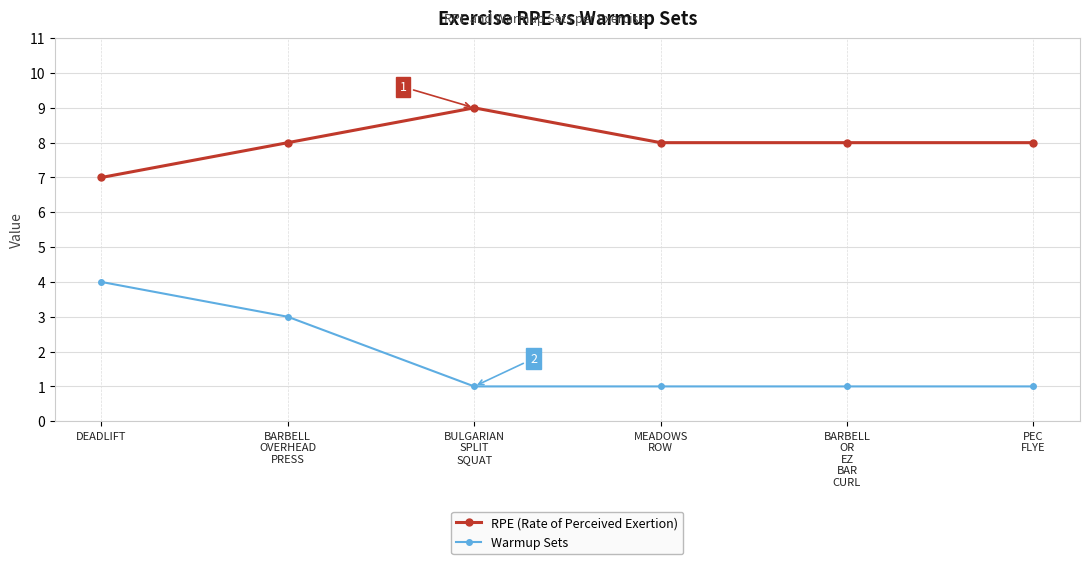

What is the smallest value displayed?

1